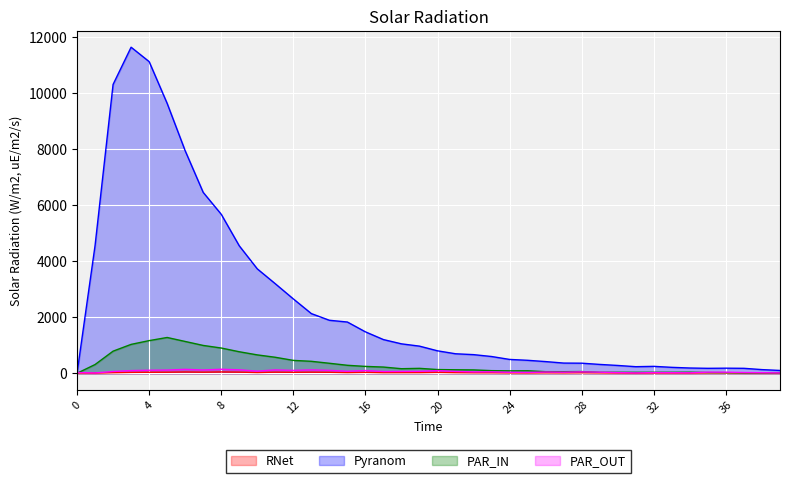

Does the chart display data point markers on the line(s)?

No